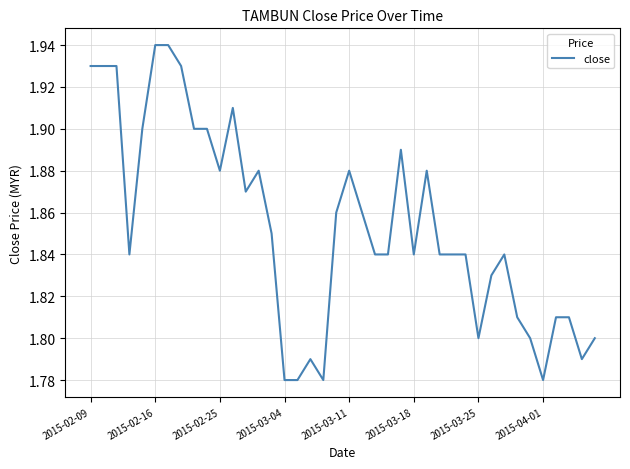

How many interior local peaks (higher than both neighbors) does the data have?

7